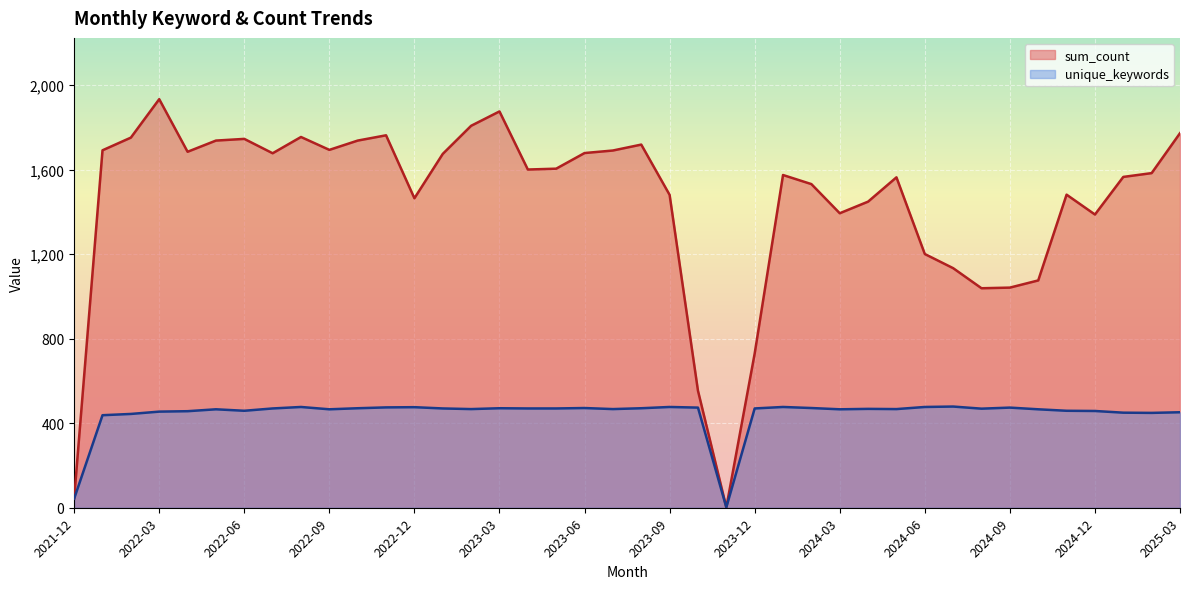

What position from the right is 2024-09?

7